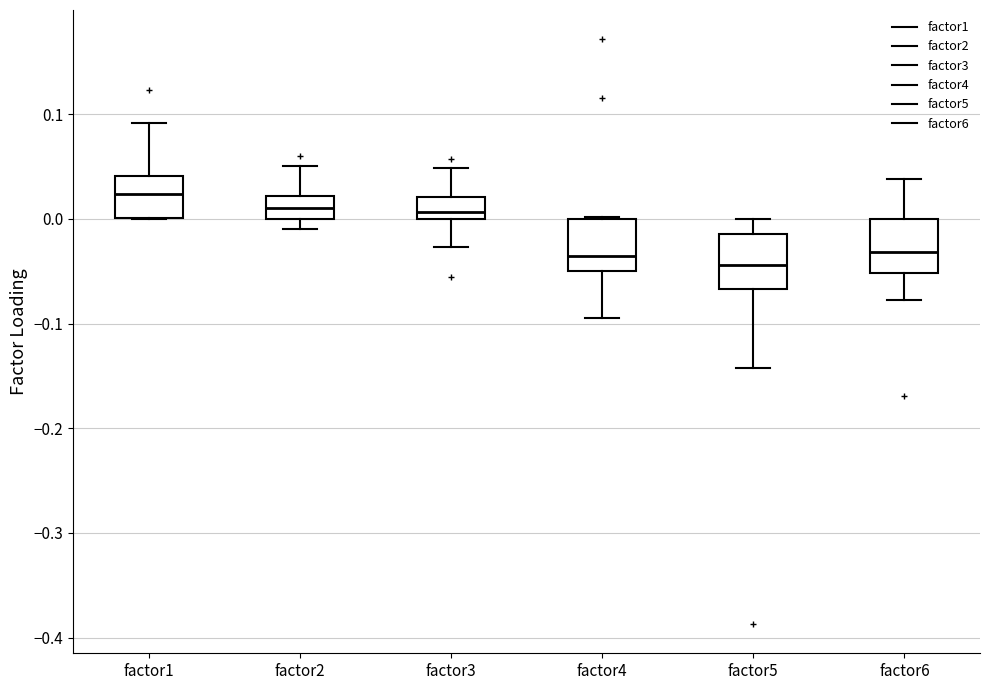

Reading left to right, transcribe this box plot: for each box, give where its median line is, the range the box spans, and where its two whiskers end, as read against the y-axis. The values are not printed on the chart, so give them approximately, as read against the axis.

factor1: median 0.02, box 0.00 to 0.04, whiskers 0.00 to 0.09
factor2: median 0.01, box 0.00 to 0.02, whiskers -0.01 to 0.05
factor3: median 0.01, box 0.00 to 0.02, whiskers -0.03 to 0.05
factor4: median -0.04, box -0.05 to 0.00, whiskers -0.10 to 0.00
factor5: median -0.04, box -0.07 to -0.01, whiskers -0.14 to 0.00
factor6: median -0.03, box -0.05 to 0.00, whiskers -0.08 to 0.04